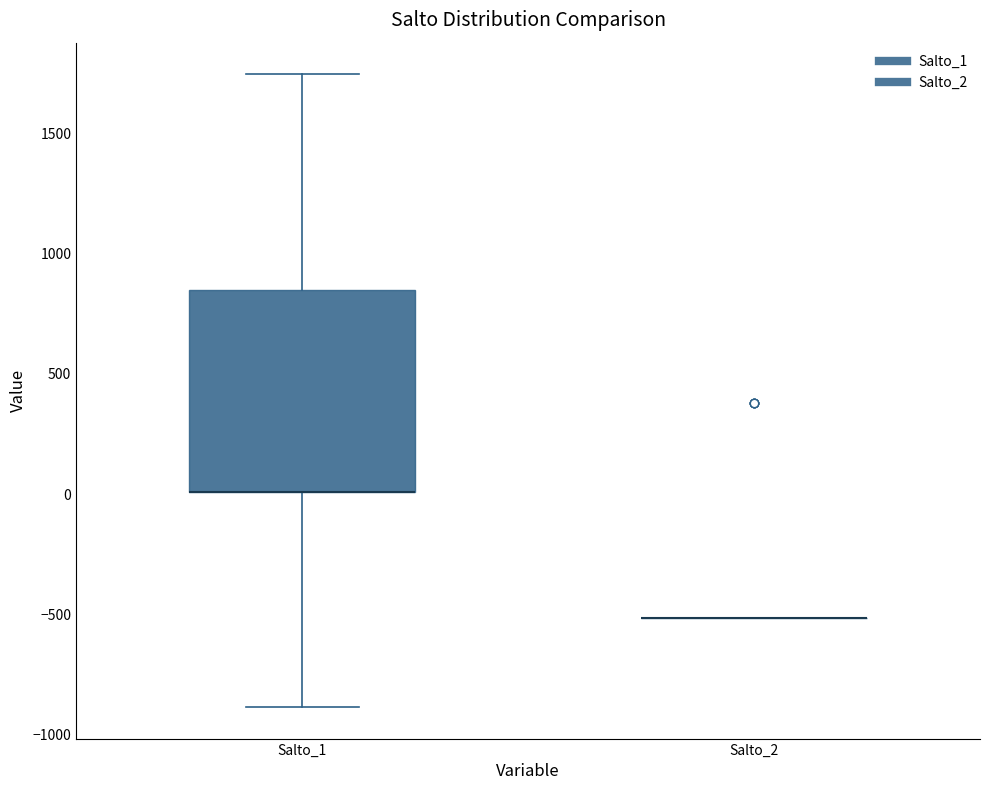

Reading left to right, transcribe this box plot: for each box, give where its median line is, the range the box spans, and where its two whiskers end, as read against the y-axis. The values are not printed on the chart, so give them approximately, as read against the axis.

Salto_1: median 0 (drawn on the box's lower edge), box 0 to 850, whiskers -900 to 1750
Salto_2: box collapsed to a line at -500, whiskers -500 to -500